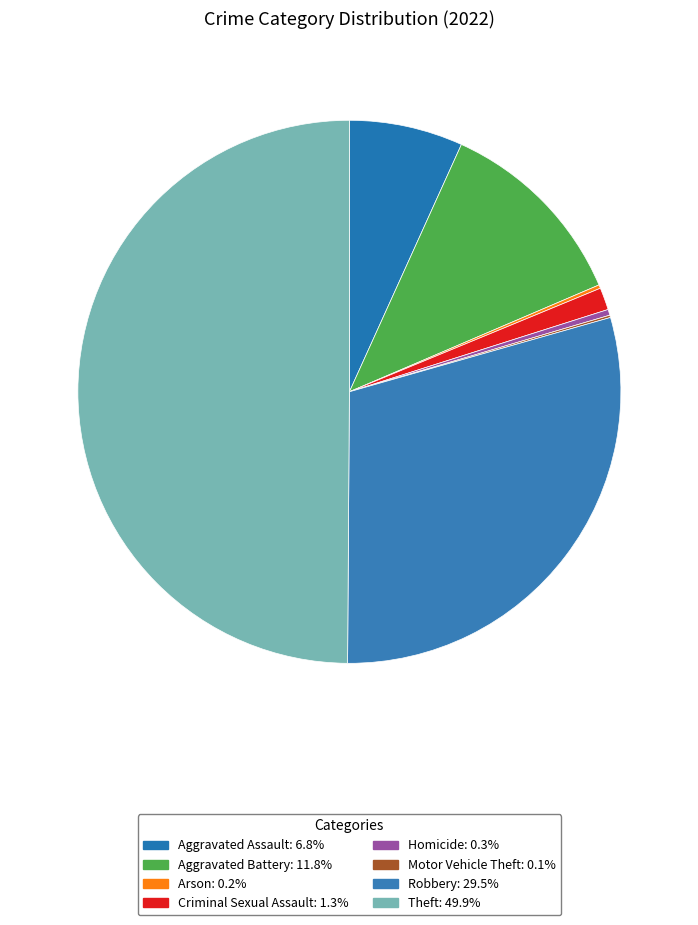

To the nearest percent, what is the difference between the largest and smallest slice percentages?

50%